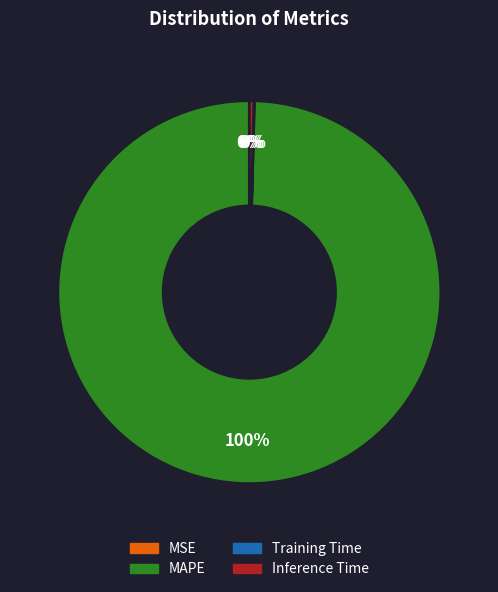

True or false: MAPE accounts for 89% of the total.

False